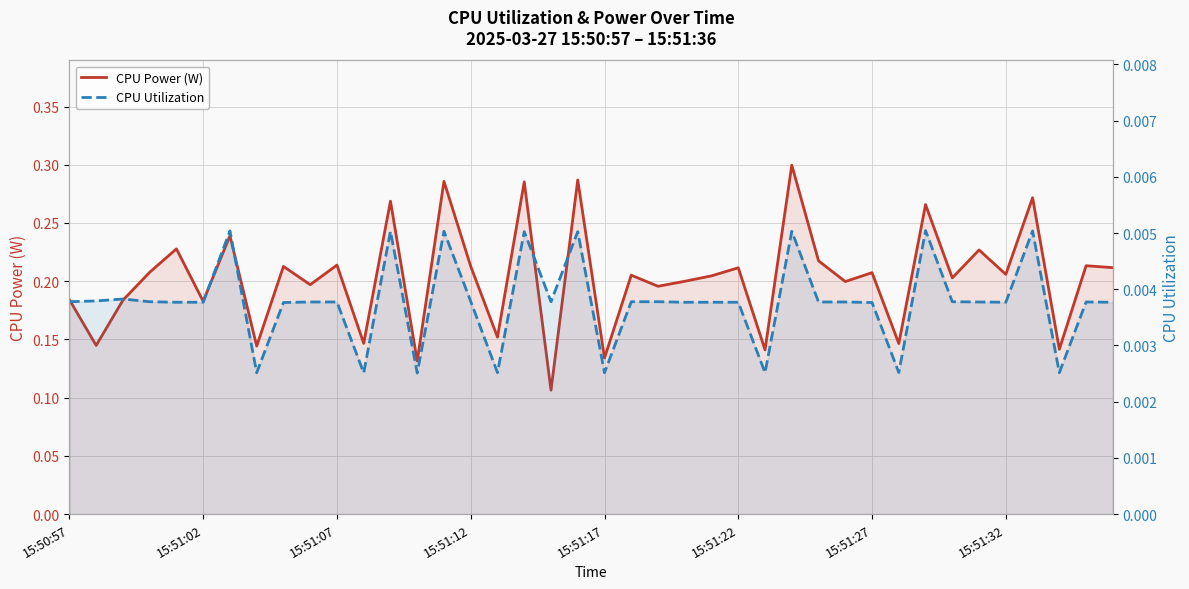

True or false: CPU Utilization has more than 0 points higher than both neighbors.

True